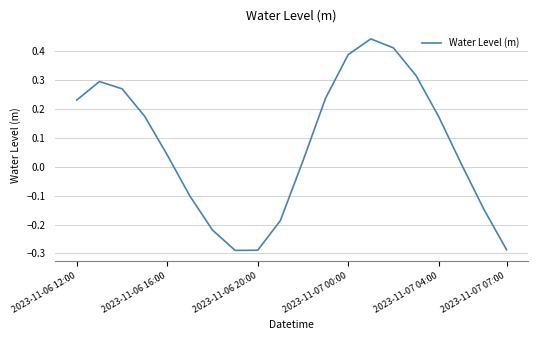

What is the difference between the maximum and minimum values?

0.7